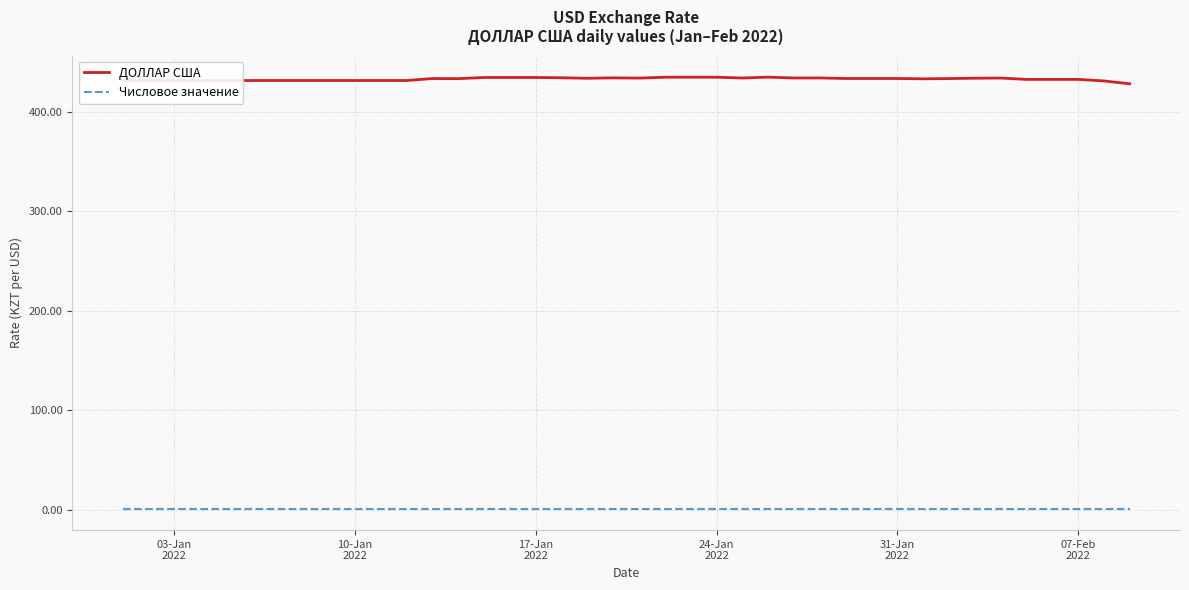

What is the maximum value shown in the chart?

435.2